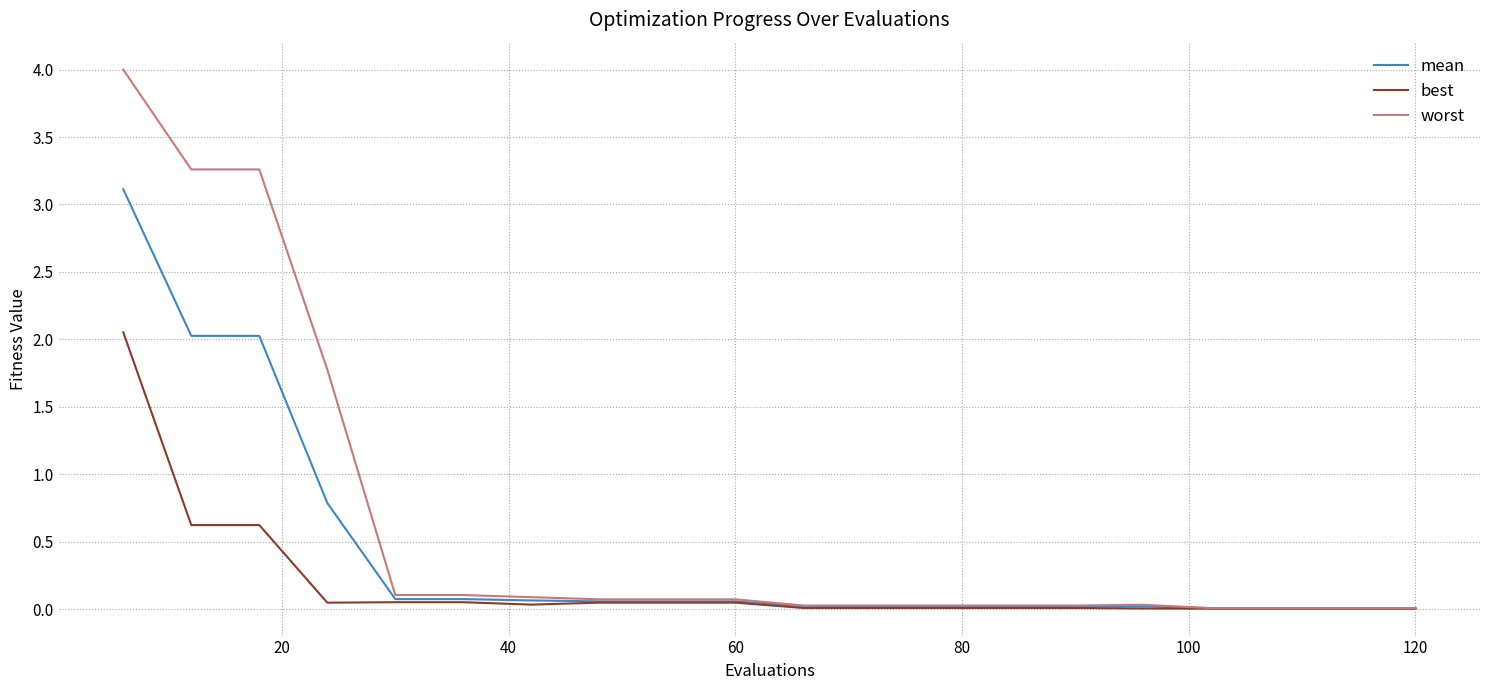

Count the number of data series in this chart.

3